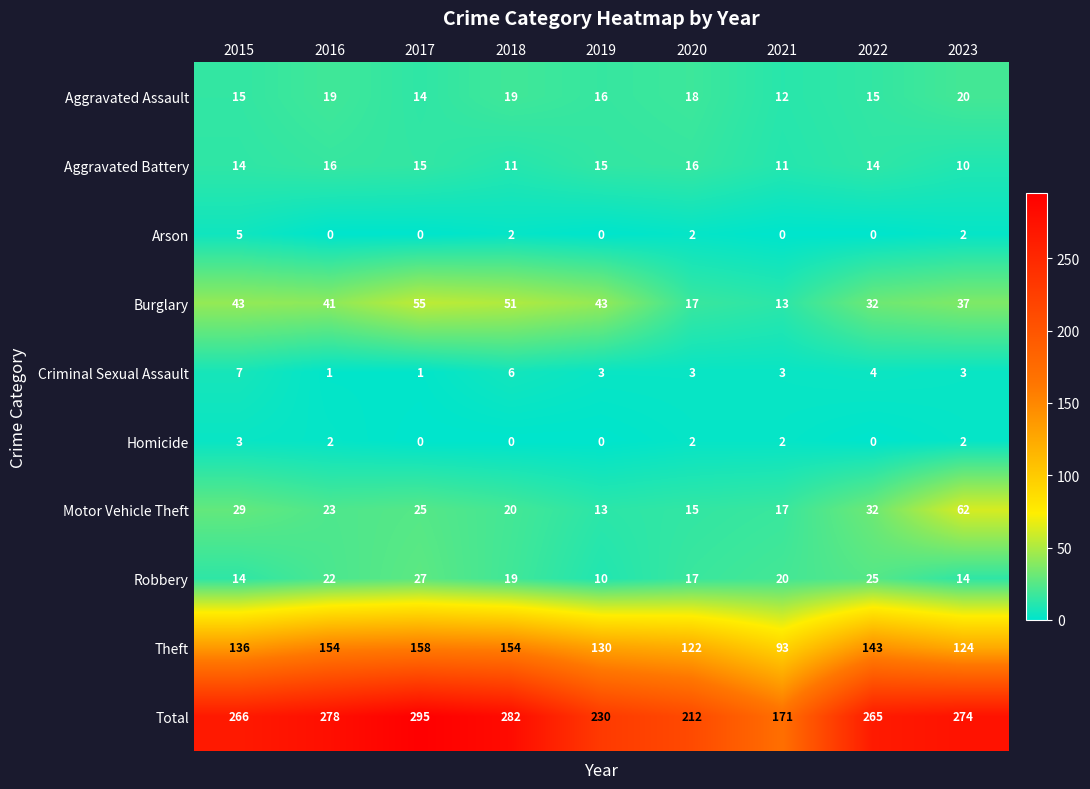

What is the difference between the Total values at 2016 and 2023?

4